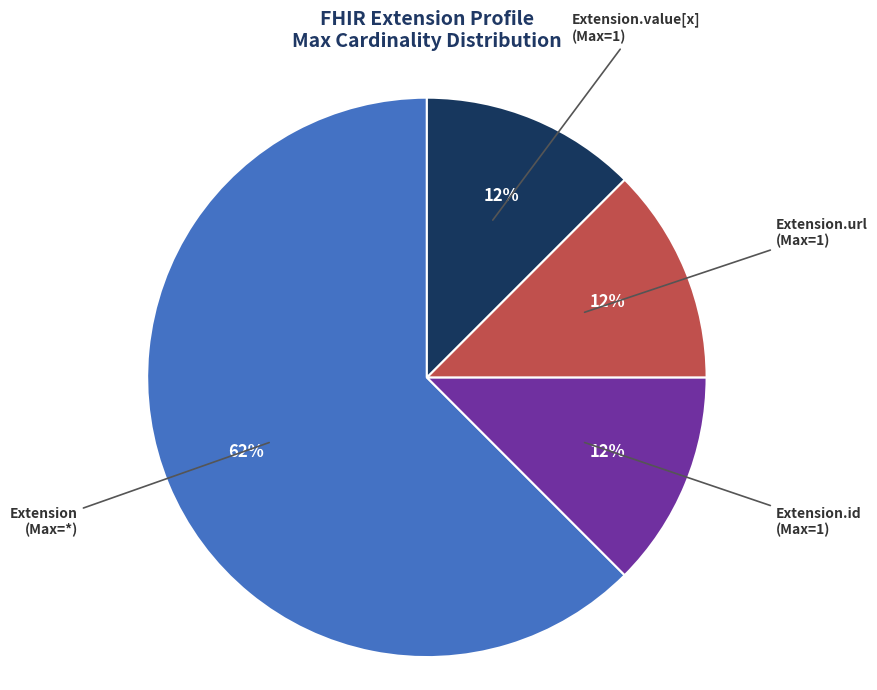

Count the number of slices in the pie.

4